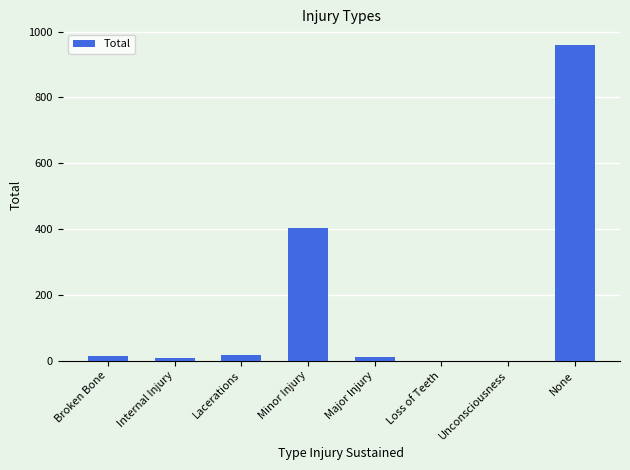

What is the maximum value shown in the chart?

959